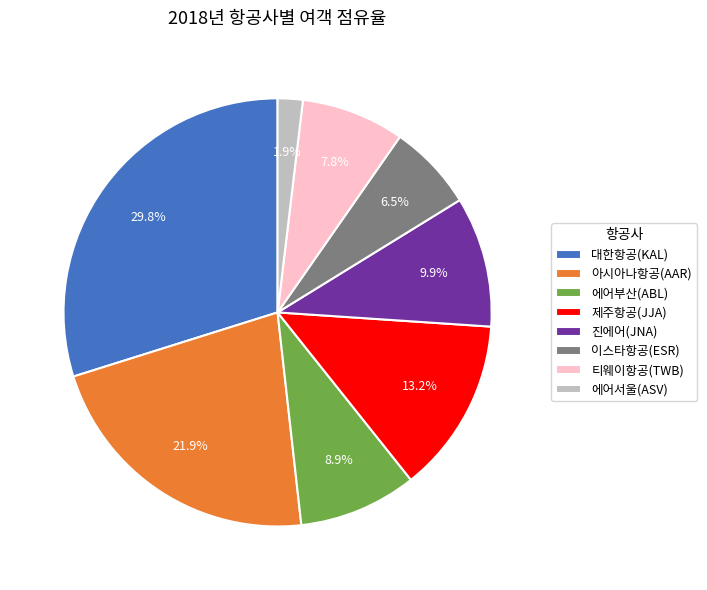

To the nearest percent, what is the combined percentage of 대한항공(KAL) and 에어서울(ASV)?

32%